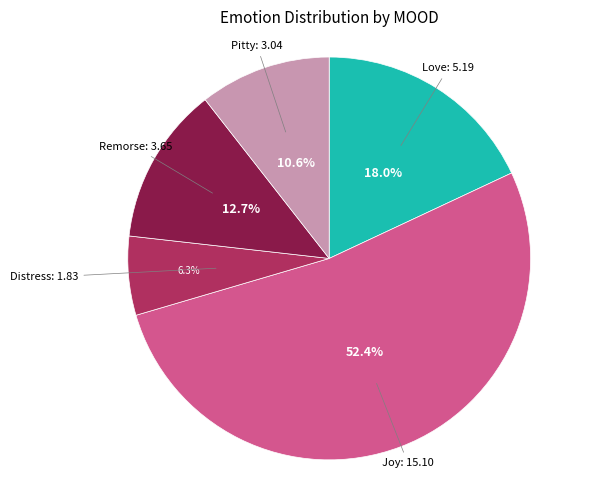

Does any single category account for the majority?

Yes